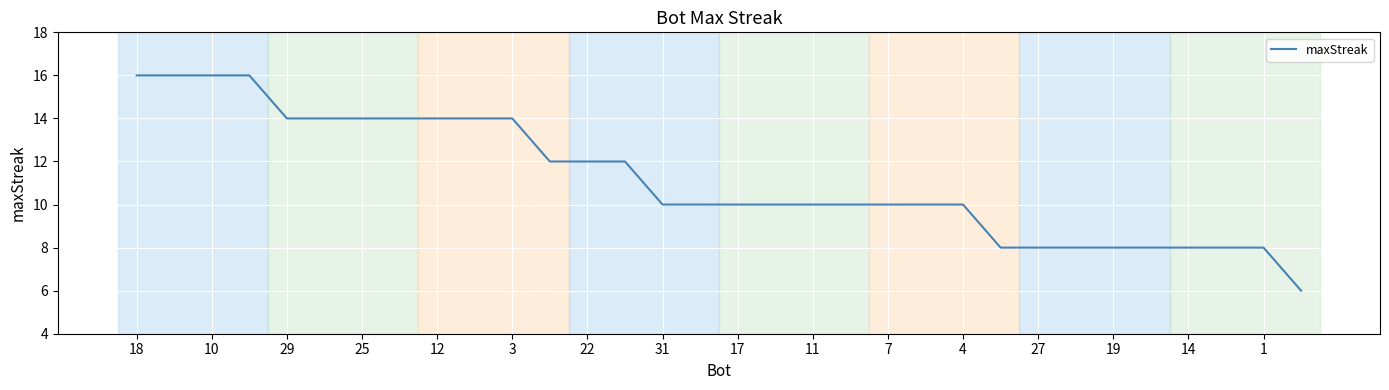

What is the difference between the maximum and minimum values?

10